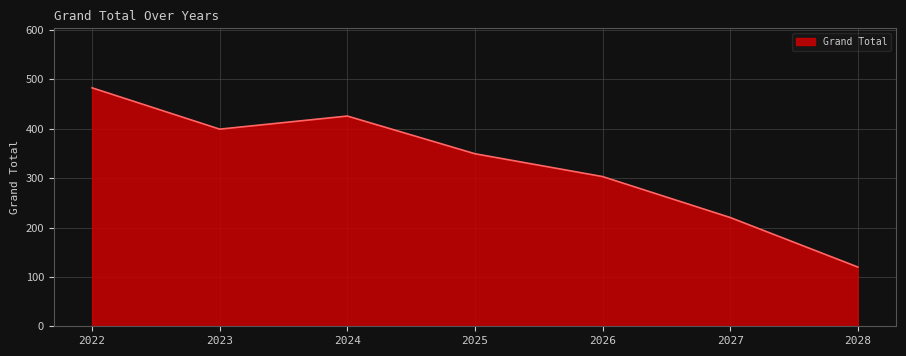

Reading right to left, transcribe all the data shown in this chart.

2028=120.0	2027=220.2	2026=303.2	2025=349.4	2024=425.7	2023=399.2	2022=482.9